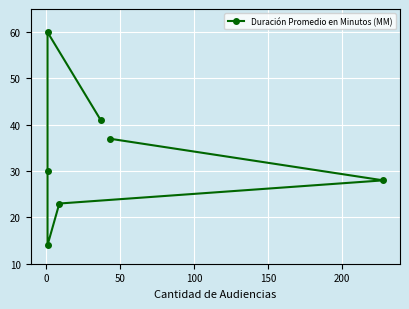

What is the maximum value shown in the chart?

60